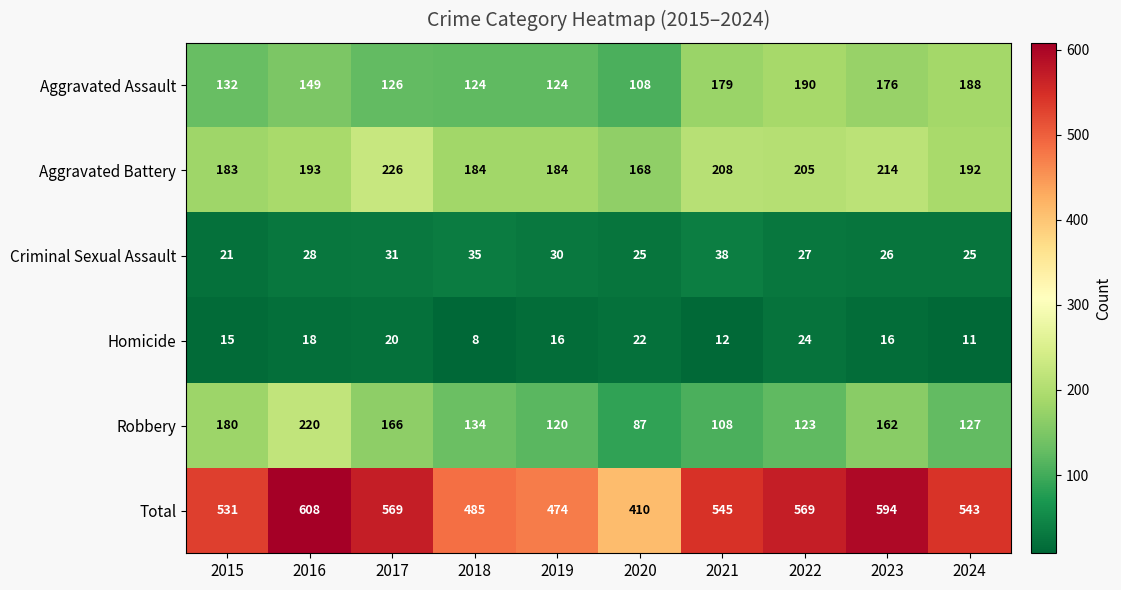

What is the sum of the Aggravated Assault values at 2022 and 2021?

369